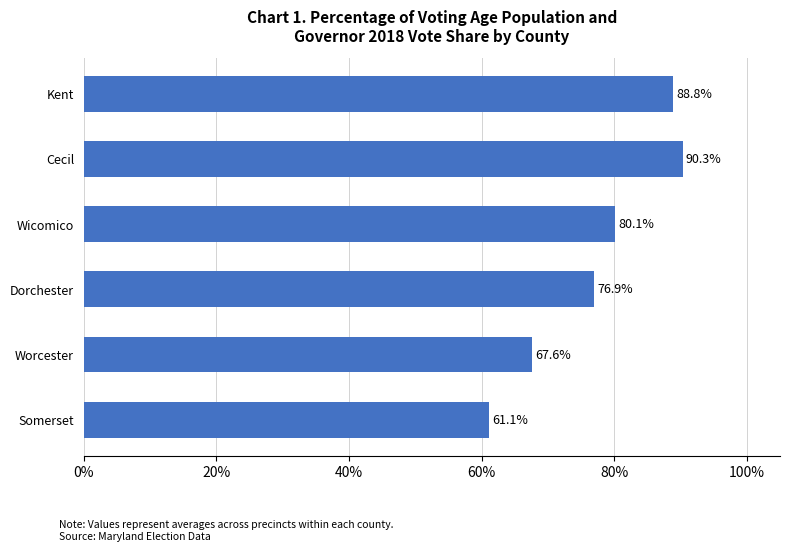

What is the sum of all values?

464.8